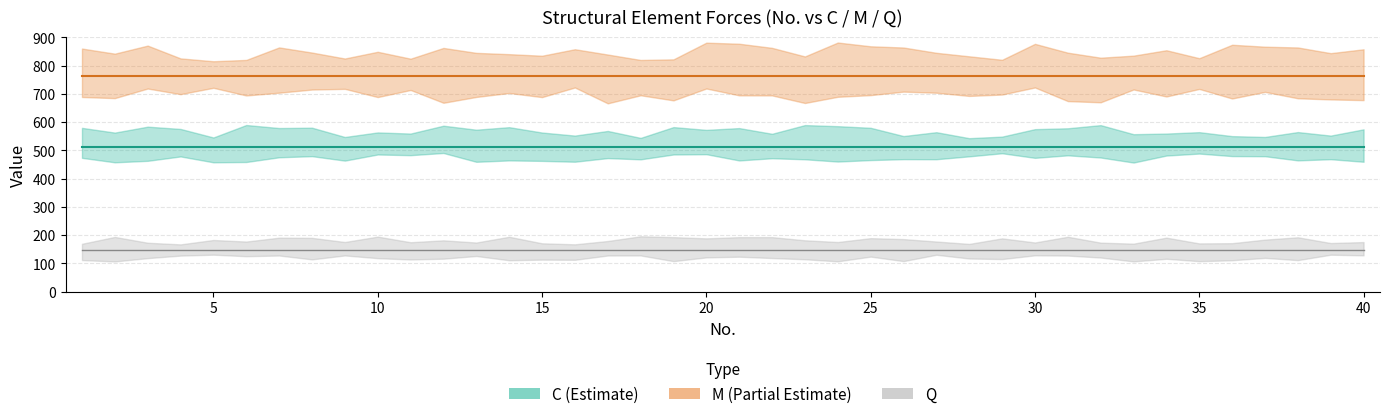

What is the total value across all series at 33?

1421